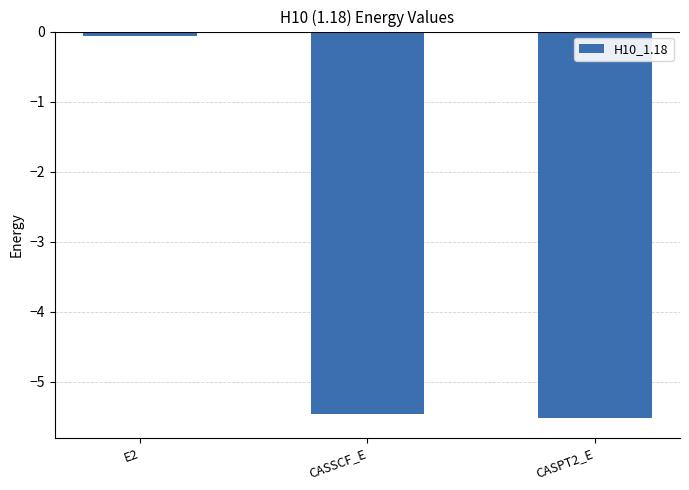

Does the chart contain stacked bars?

No